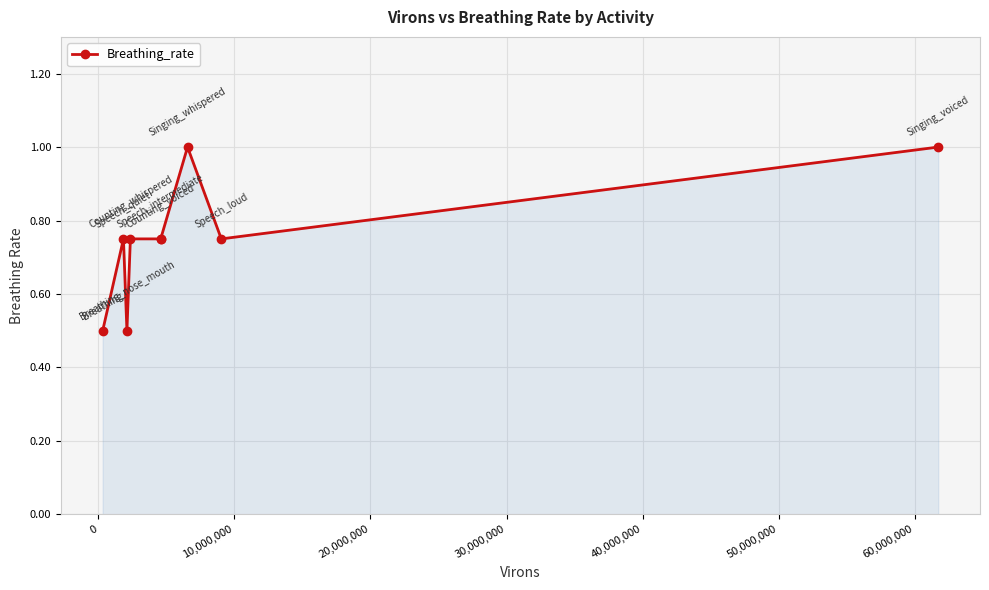

True or false: the data has more than 2 interior local peaks.

False